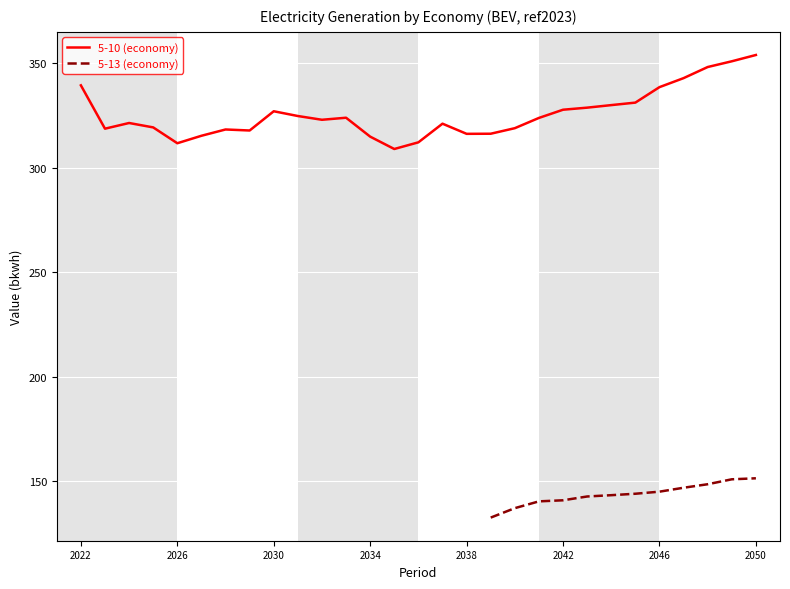

What is the greatest value displayed?

151.4